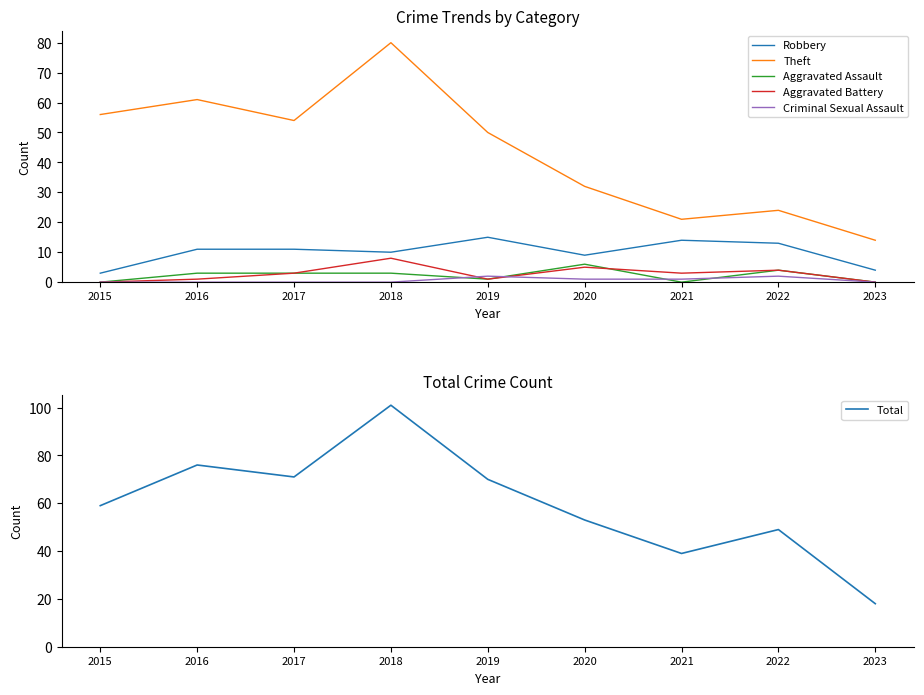

Between 2023 and 2021, which is larger?

2021